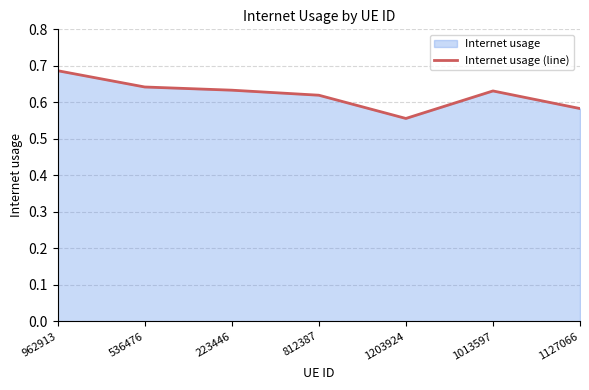

Where is the first local maximum?

1013597